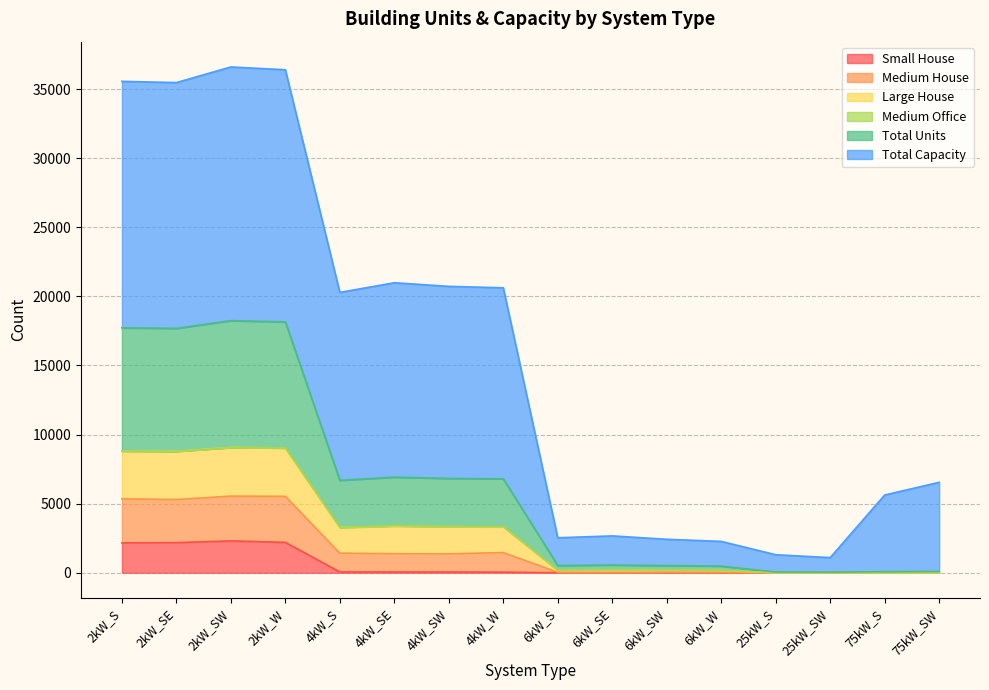

At how many categories does at least one series exceed 4556?

10